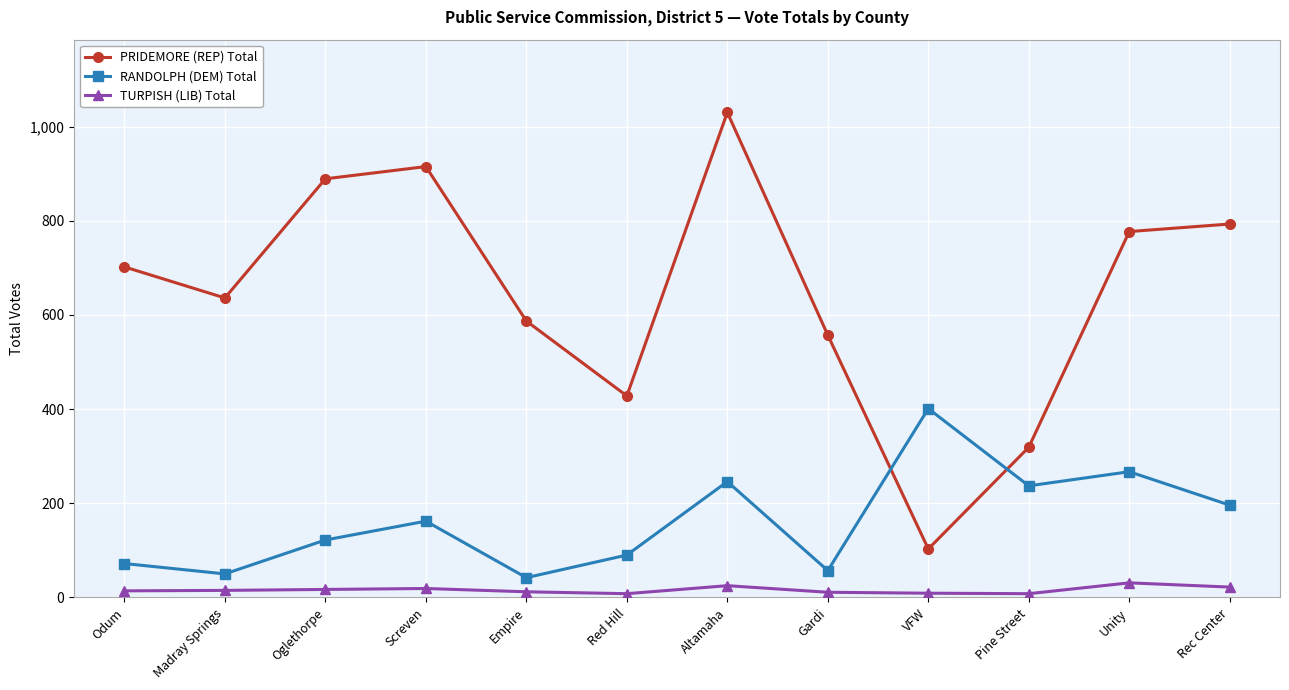

What is the value of the TURPISH (LIB) Total point at the 11th from the left?

31